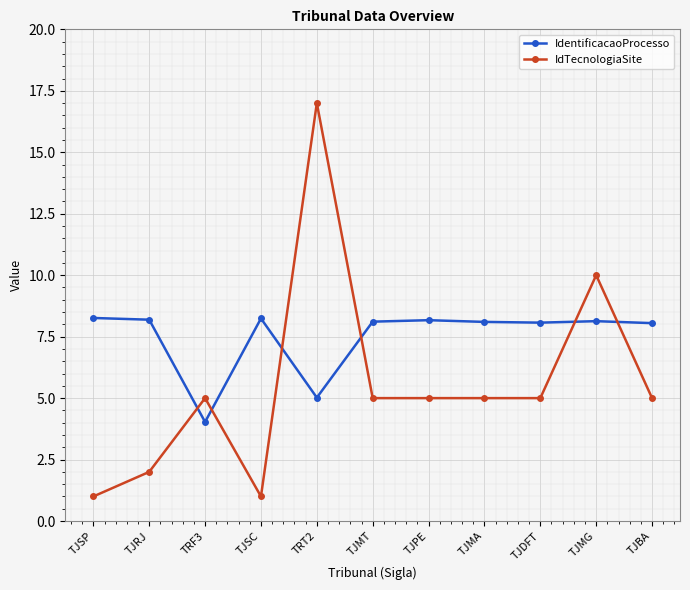

How many times do IdTecnologiaSite and IdentificacaoProcesso cross each other?

6